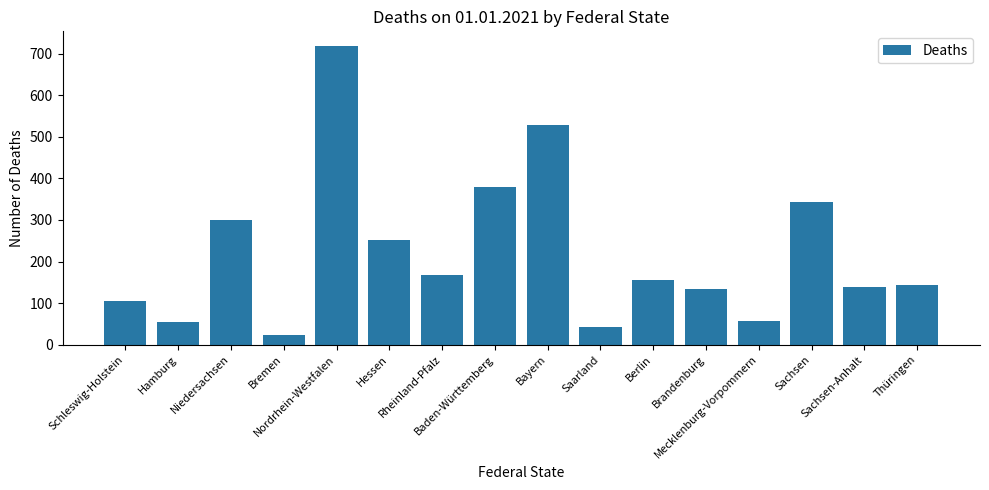

What is the greatest value displayed?

718